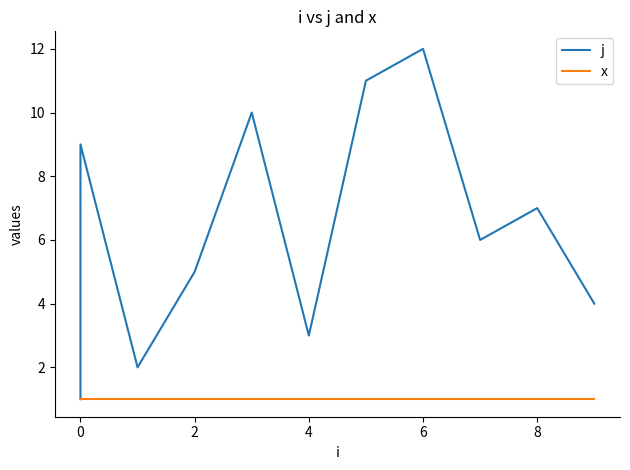

Reading left to right, transcribe all the data shown in this chart.

j: 1	8	9	2	5	10	3	11	12	6	7	4
x: 1	1	1	1	1	1	1	1	1	1	1	1